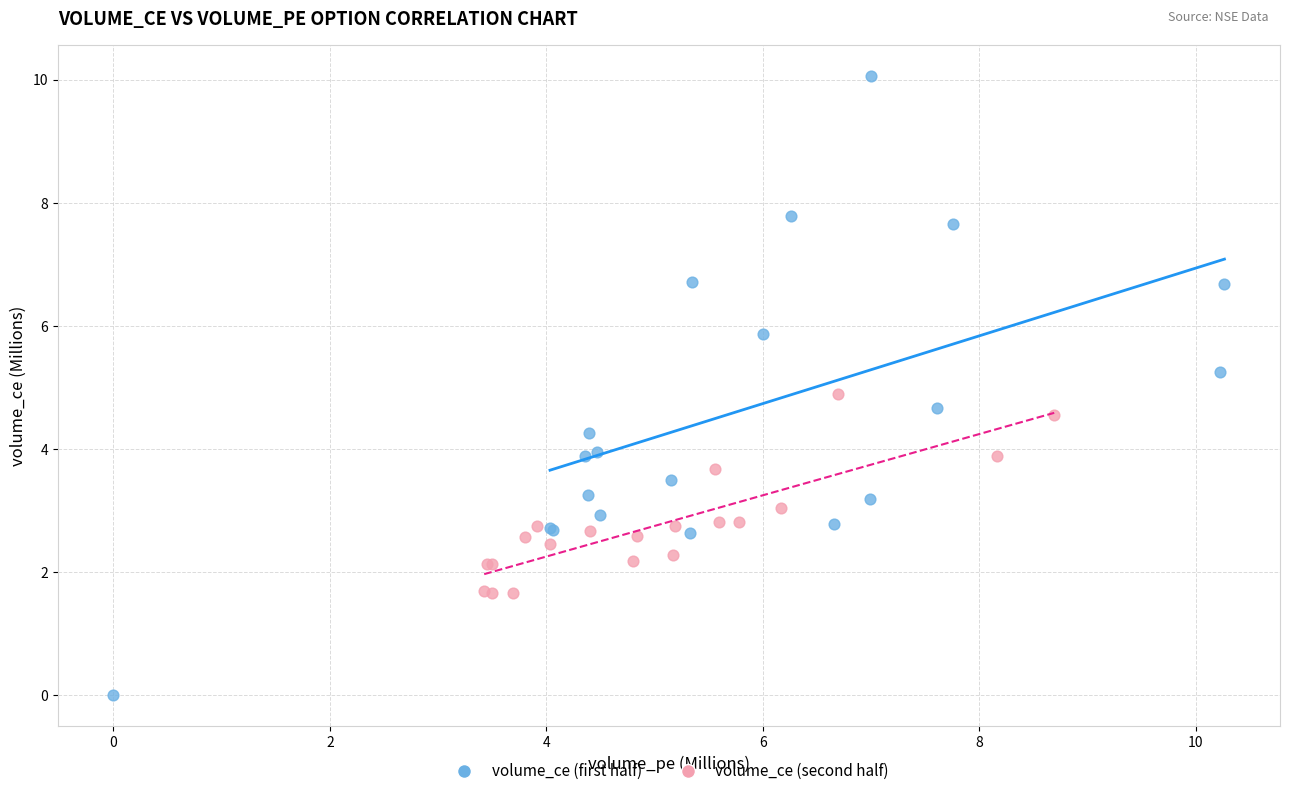

What are all the series names shown in the legend?

volume_ce (first half), volume_ce (second half)